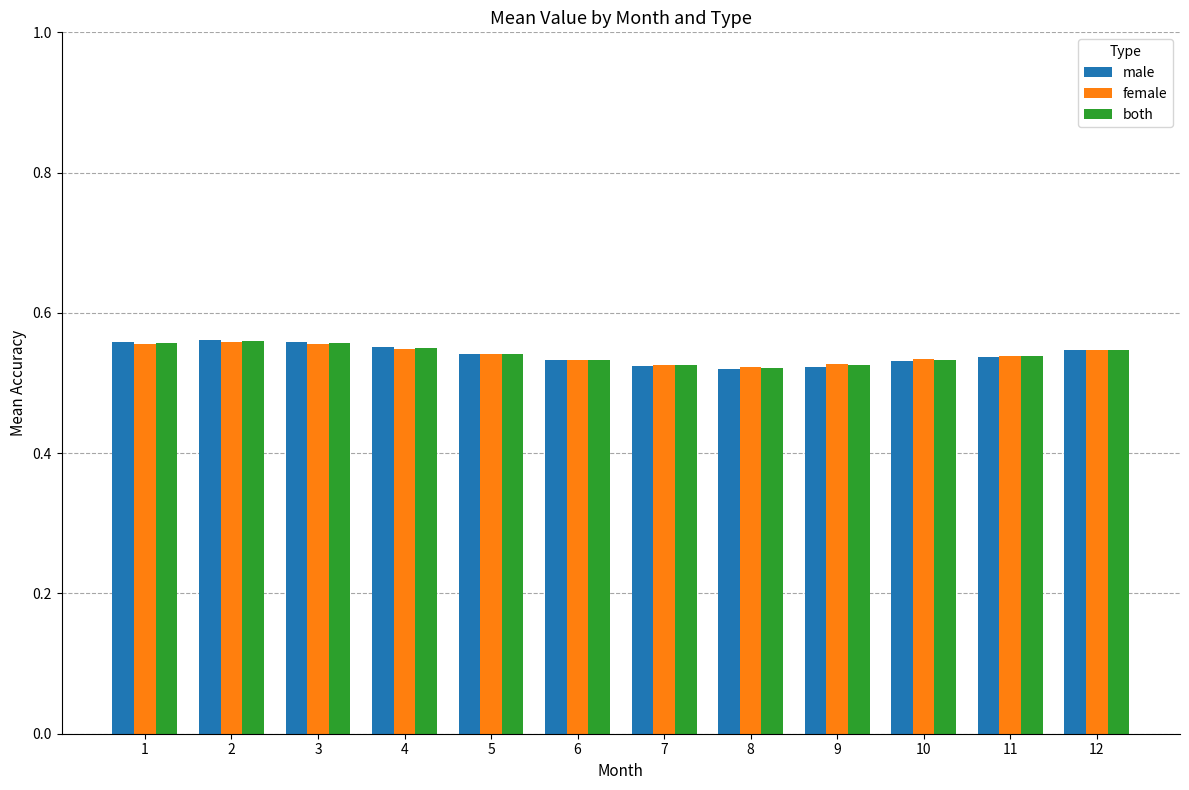

True or false: female has a value of 0.2 at 2.

False